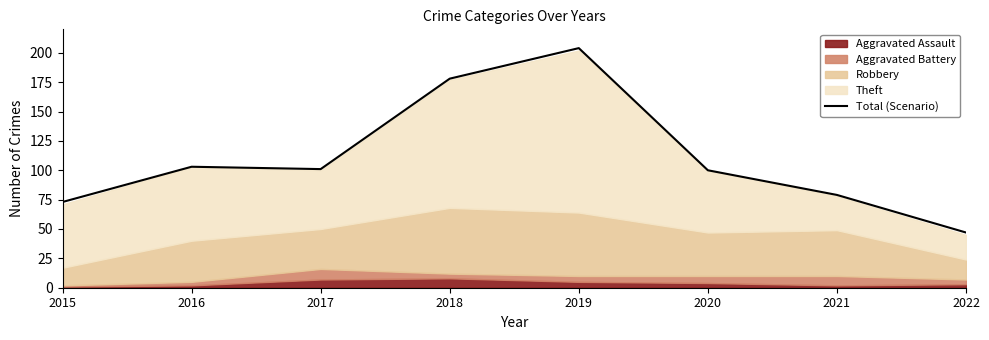

The chart shows a value of 73 at 2015. True or false?

True